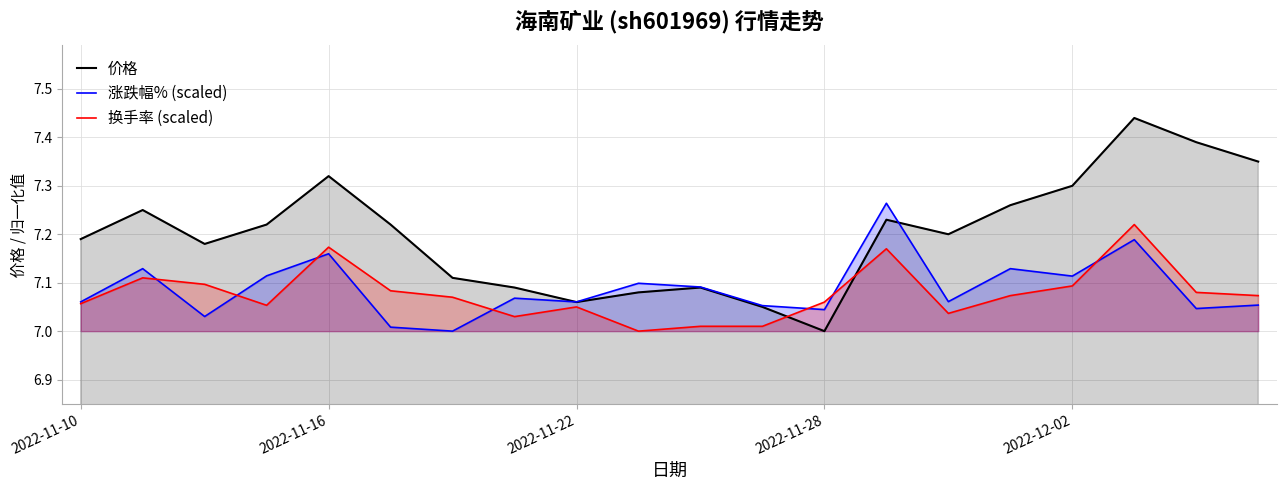

At how many categories does at least one series exceed 7?

20